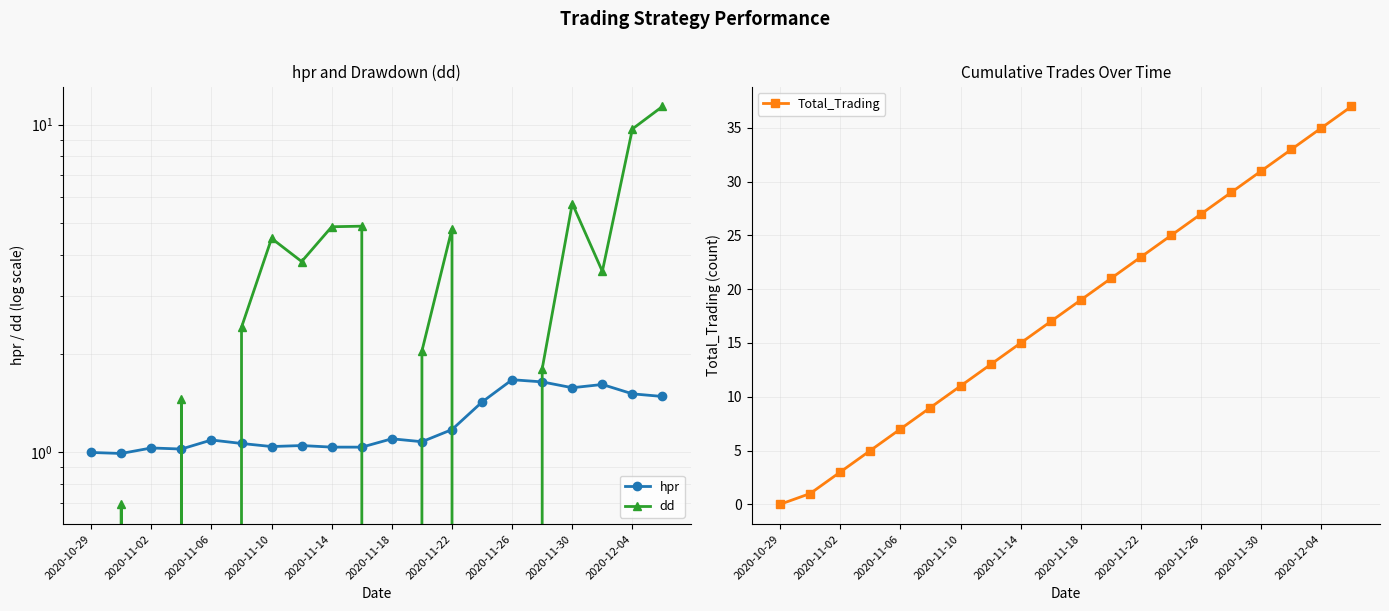

What is the highest value of the Total_Trading series?

37